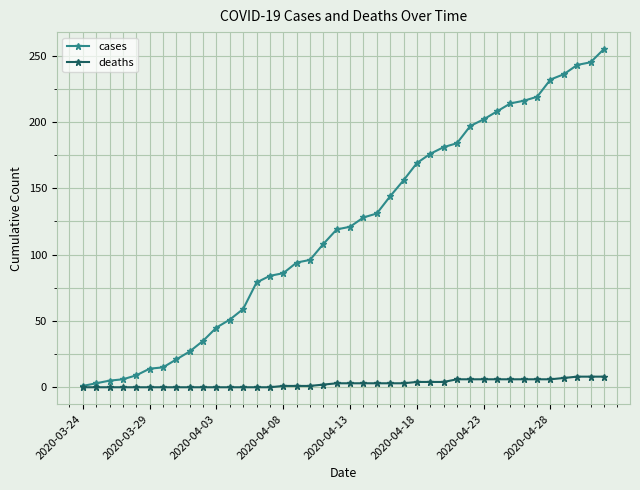

Which series has the largest range (max minus min)?

cases